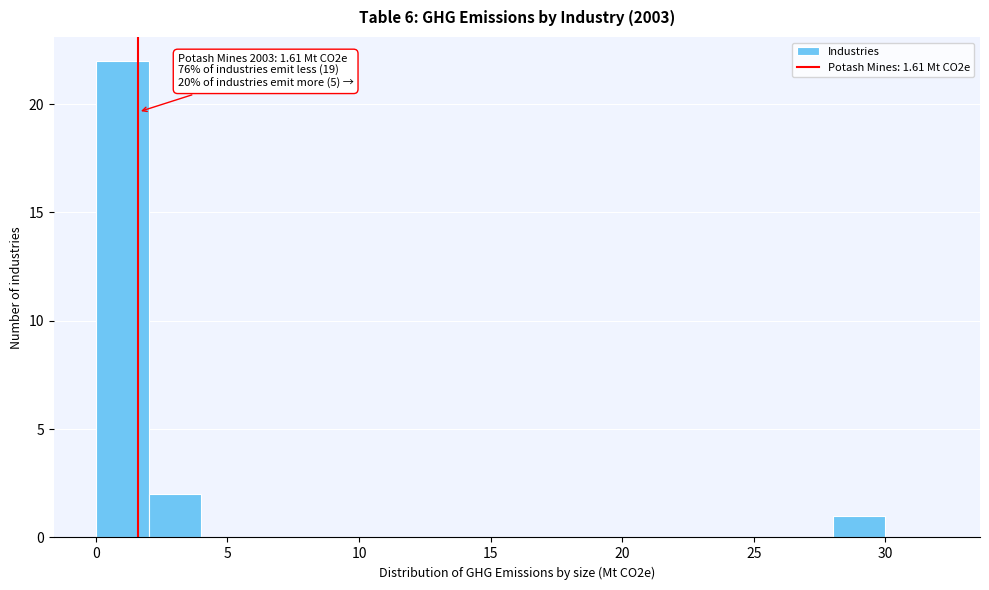

Which range on the x-axis has the tallest bar?

0 to 2